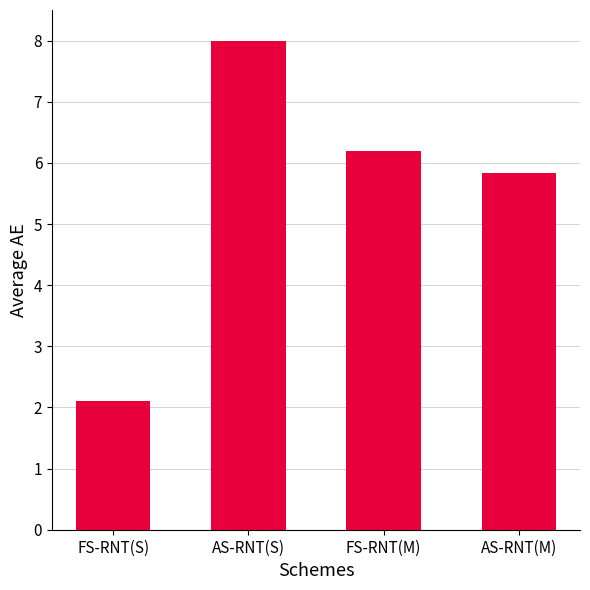

Between AS-RNT(S) and FS-RNT(M), which is larger?

AS-RNT(S)